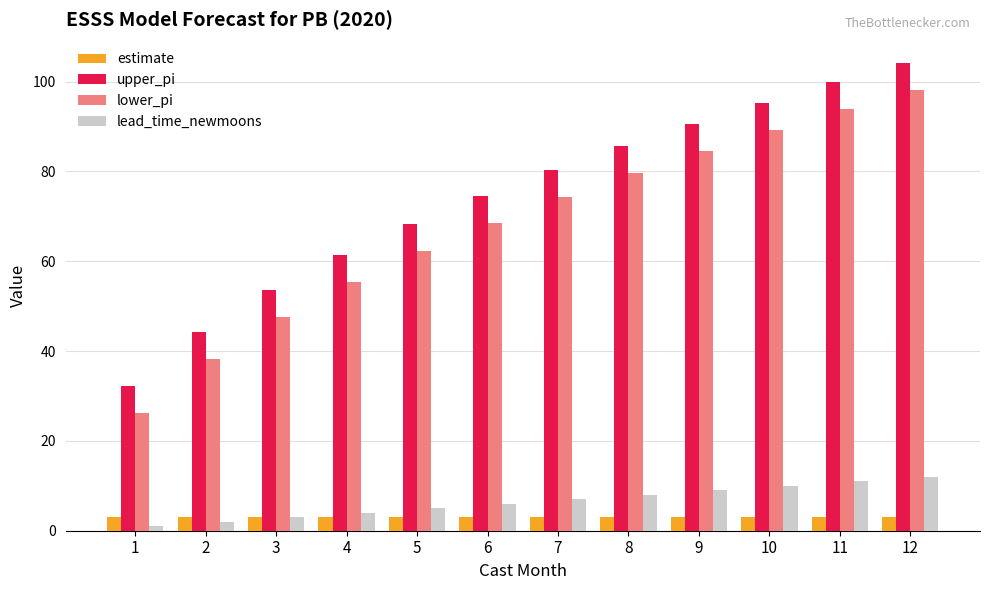

What is the difference between the highest and lowest values at 5?

65.3